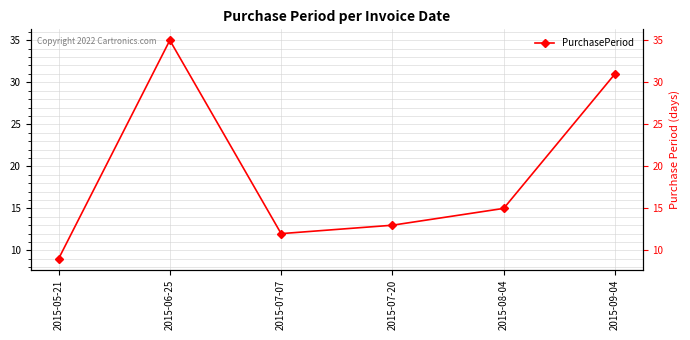

Does the chart have visible grid lines?

Yes